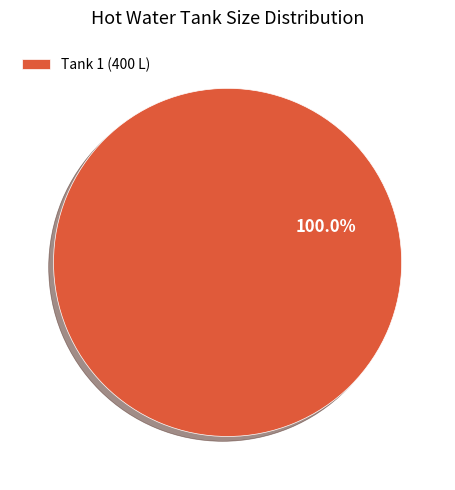

Does any single category account for the majority?

Yes